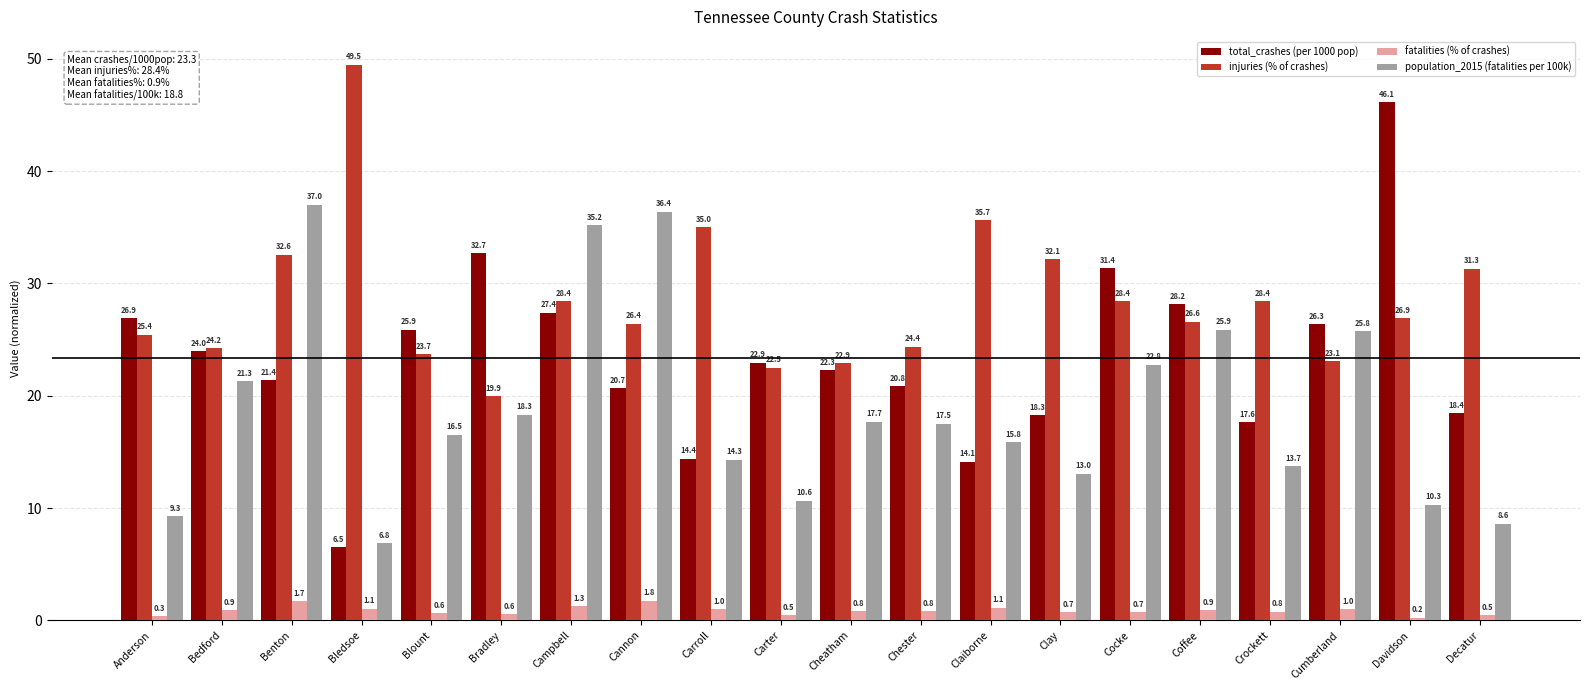

The total_crashes (per 1000 pop) series shows 4.0 at Decatur. True or false?

False